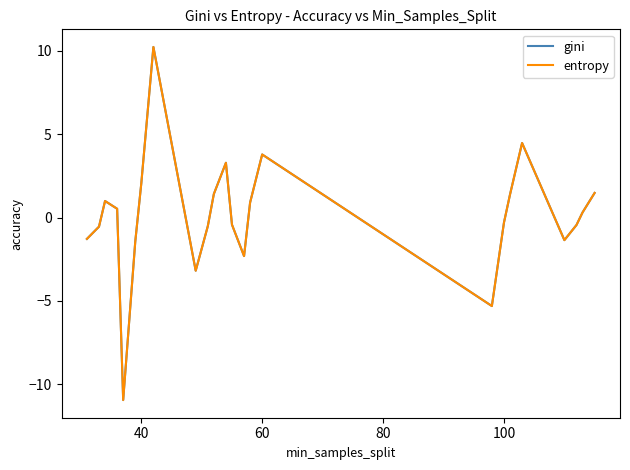

What is the value of the entropy point at the 27th from the left?

-0.3